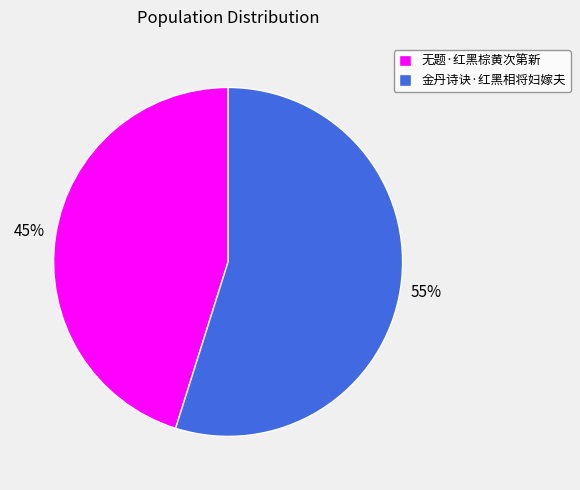

Do 金丹诗诀·红黑相将妇嫁夫 and 无题·红黑棕黄次第新 together represent more than half of the pie?

Yes